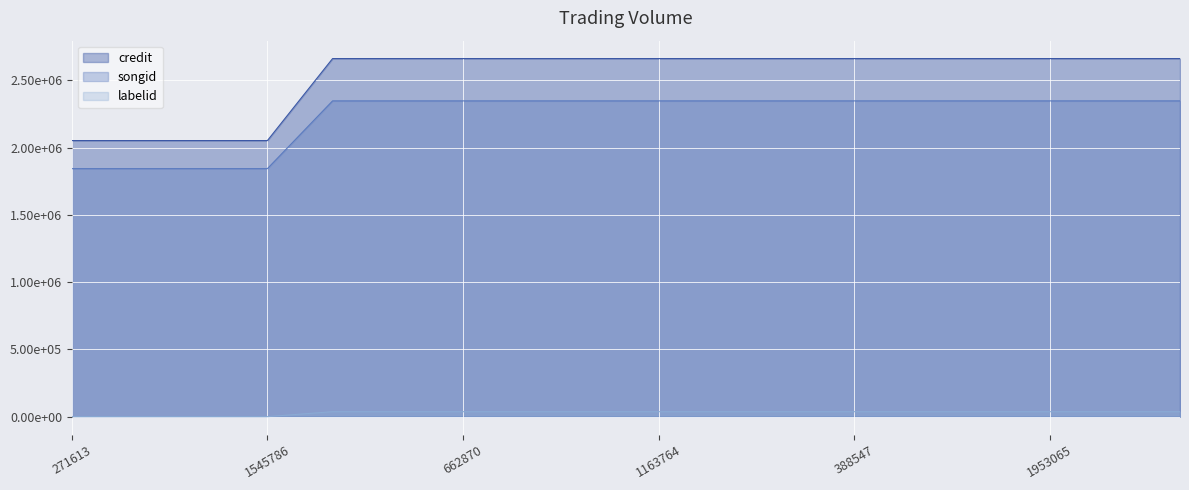

What are all the series names shown in the legend?

credit, songid, labelid